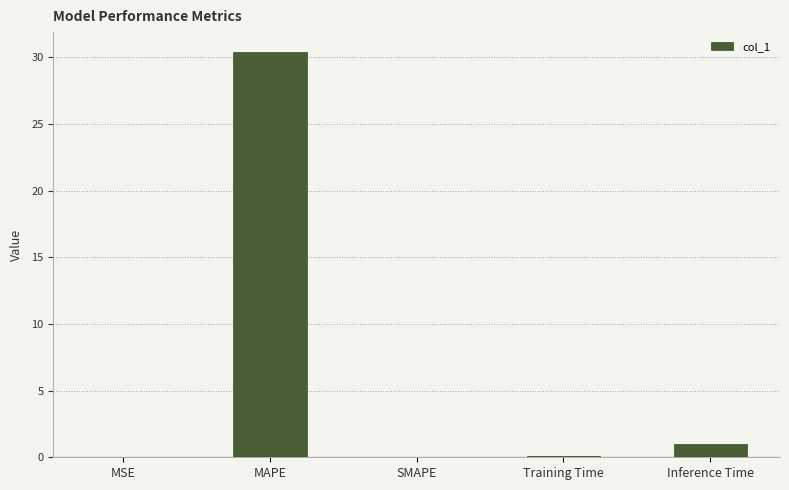

What value does the data have at Inference Time?

1.0